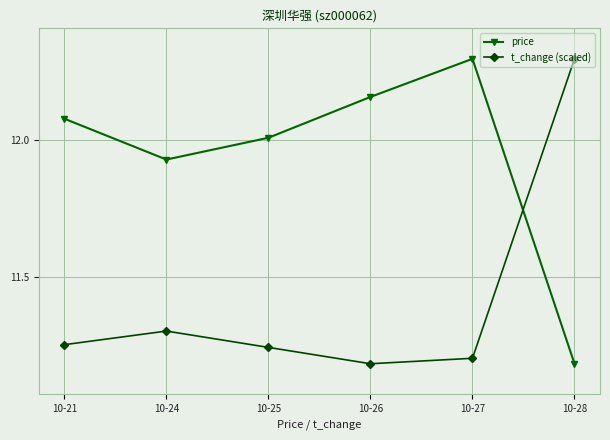

How many times do price and t_change (scaled) cross each other?

1